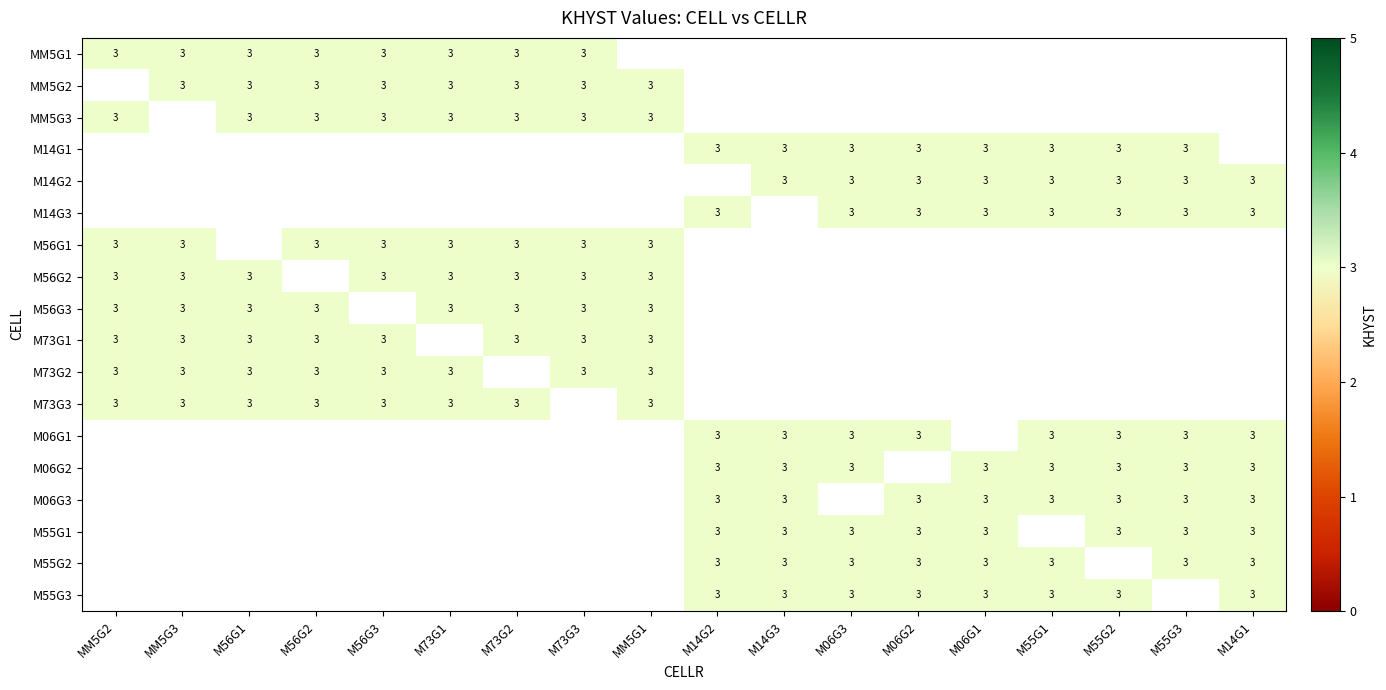

At which category is the sum across all series the highest?

MM5G2